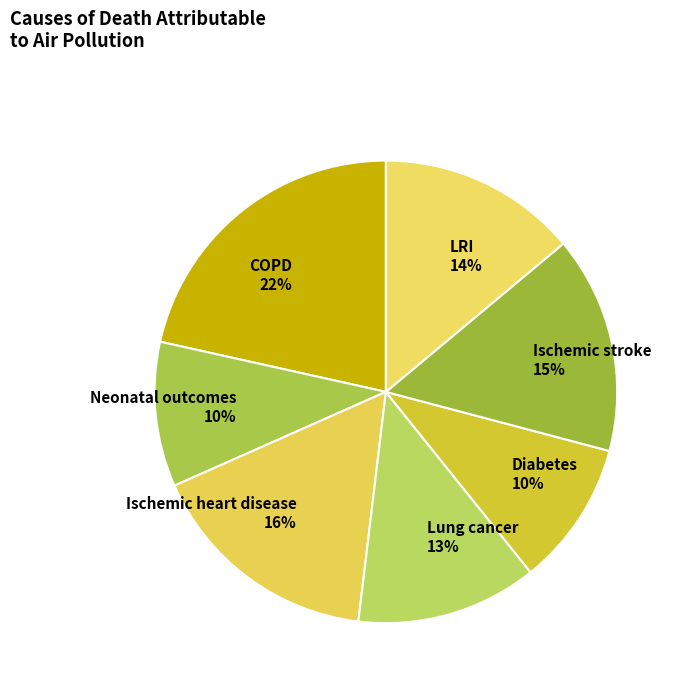

How many segments does this pie chart have?

7